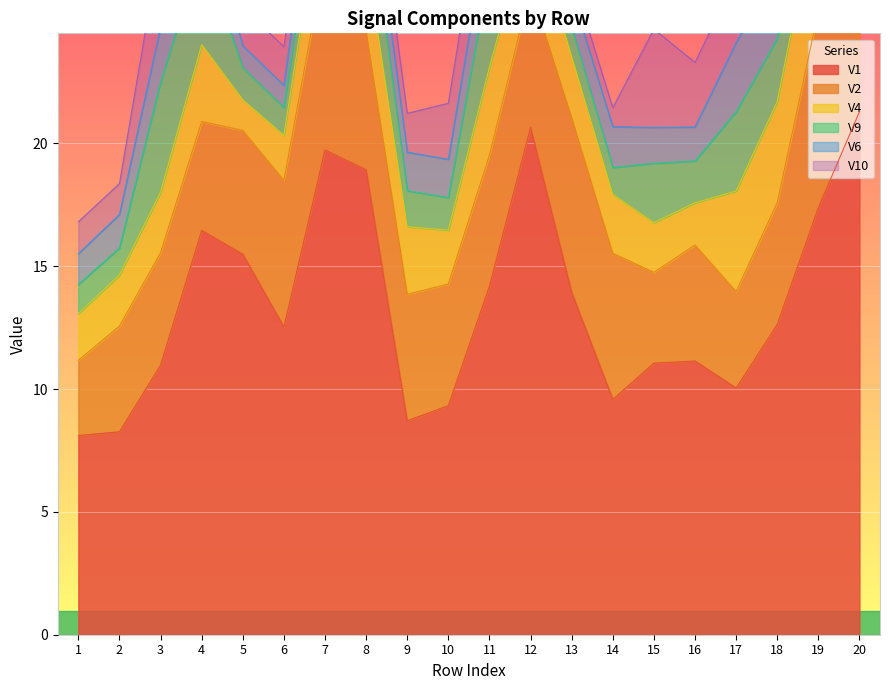

At which category does V4 reach its first local peak?

4